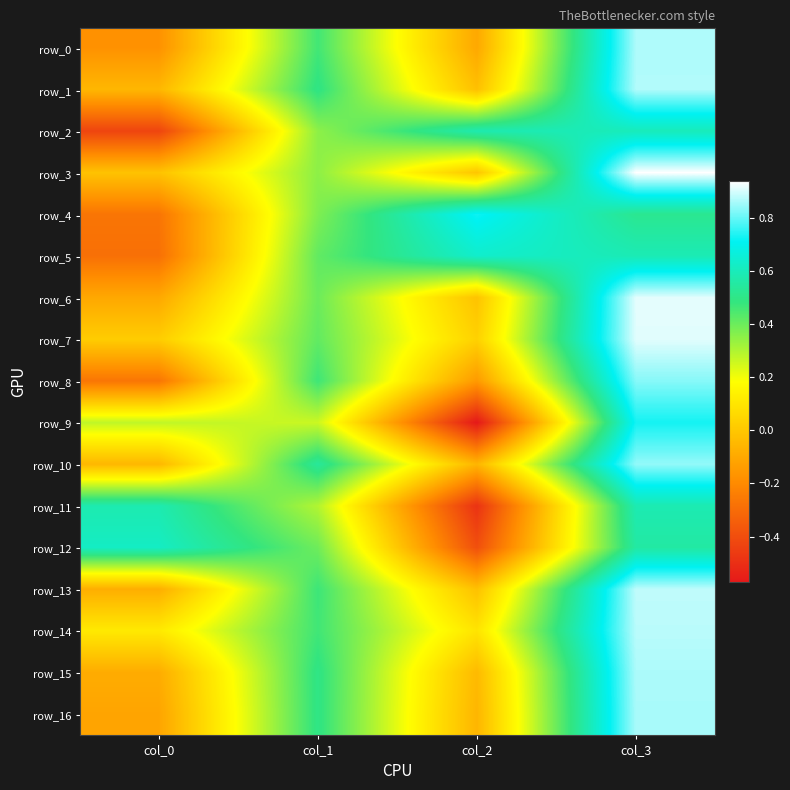

What is the difference between the highest and lowest values at col_1?

0.3